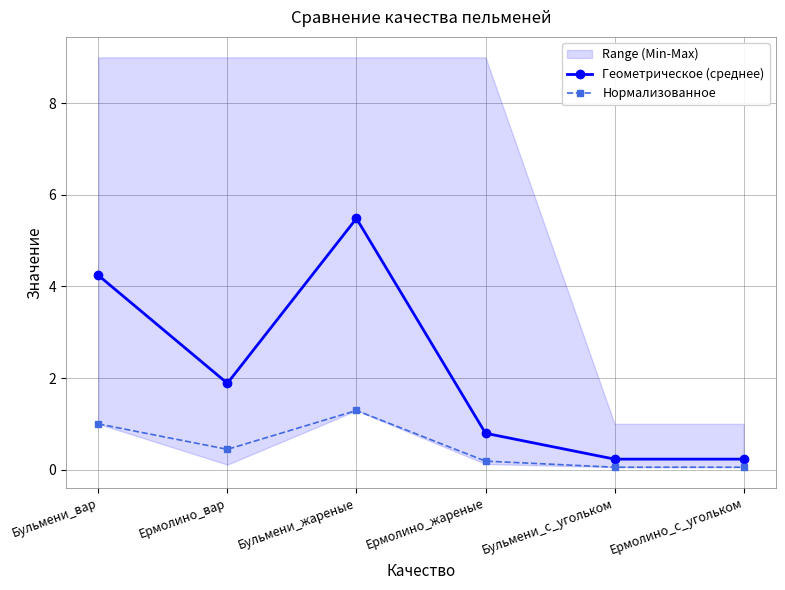

Between Бульмени_с_угольком and Бульмени_жареные, which is larger?

Бульмени_жареные